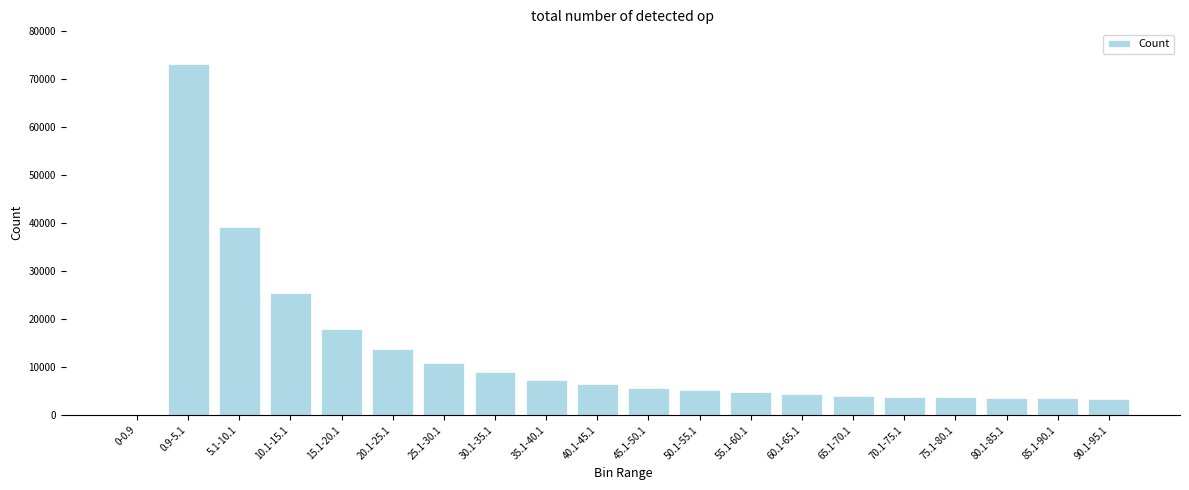

The value at 20.1-25.1 is 9452. True or false?

False